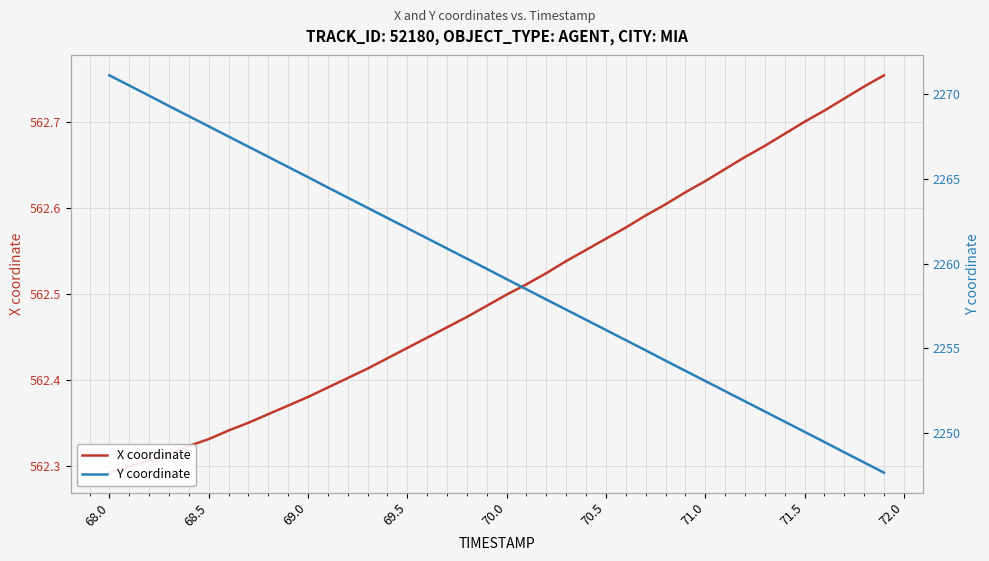

Between 71.5 and 30, which series saw the biggest shift?

Y coordinate